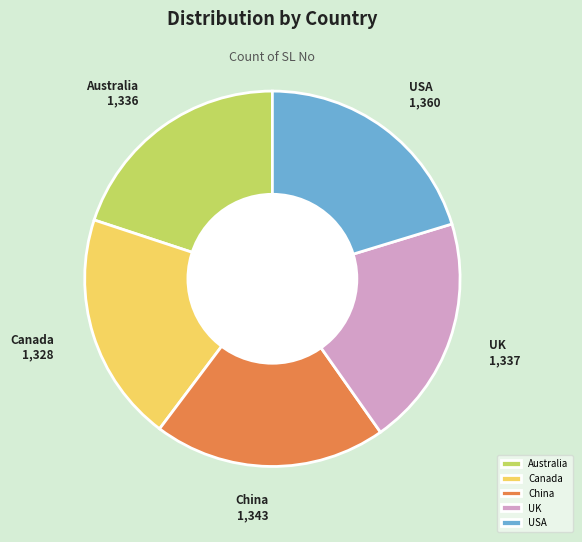

What is the ratio of the value at USA to the value at UK?

1.0